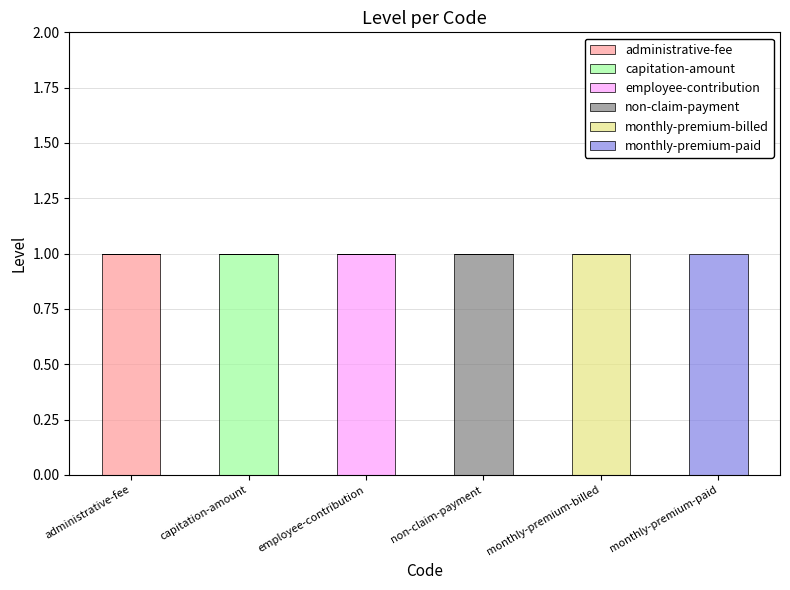

At which label does administrative-fee reach its peak?

administrative-fee